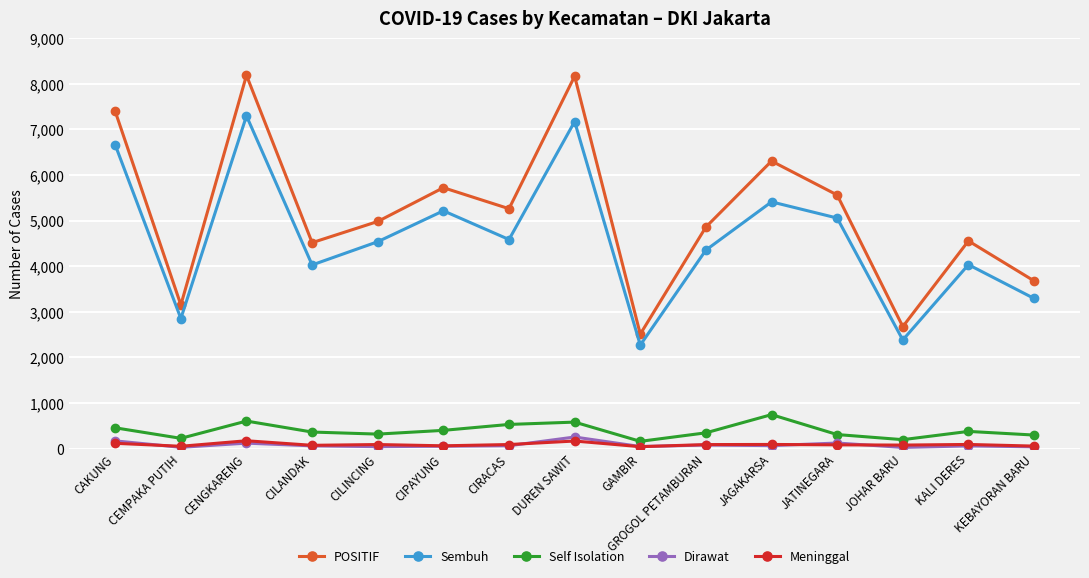

True or false: Sembuh and POSITIF intersect in this chart.

False